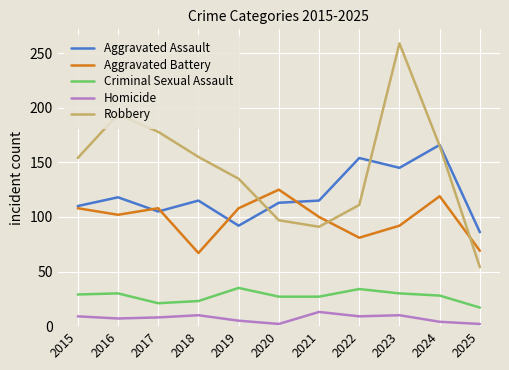

What is the total value across all series at 2018?

370